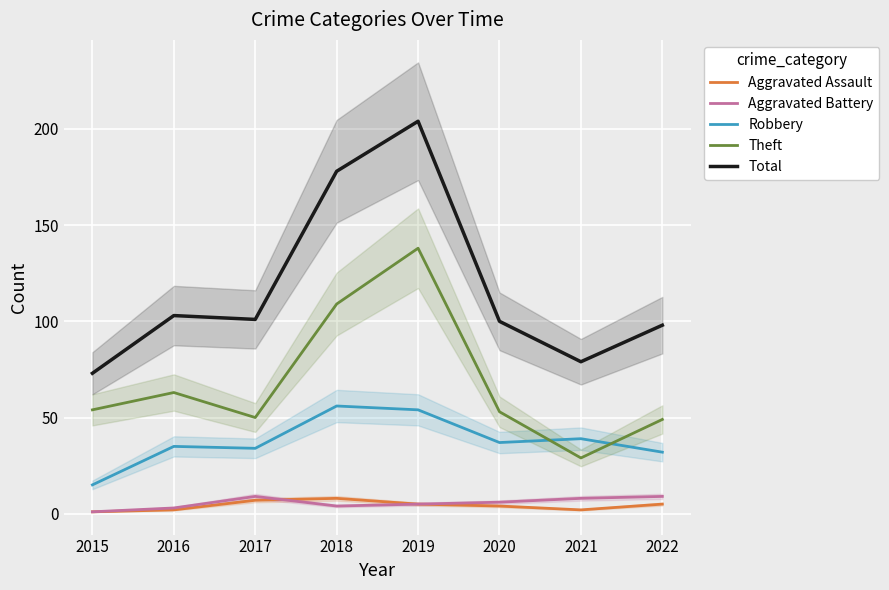

How many interior local valleys does the Total series have?

2